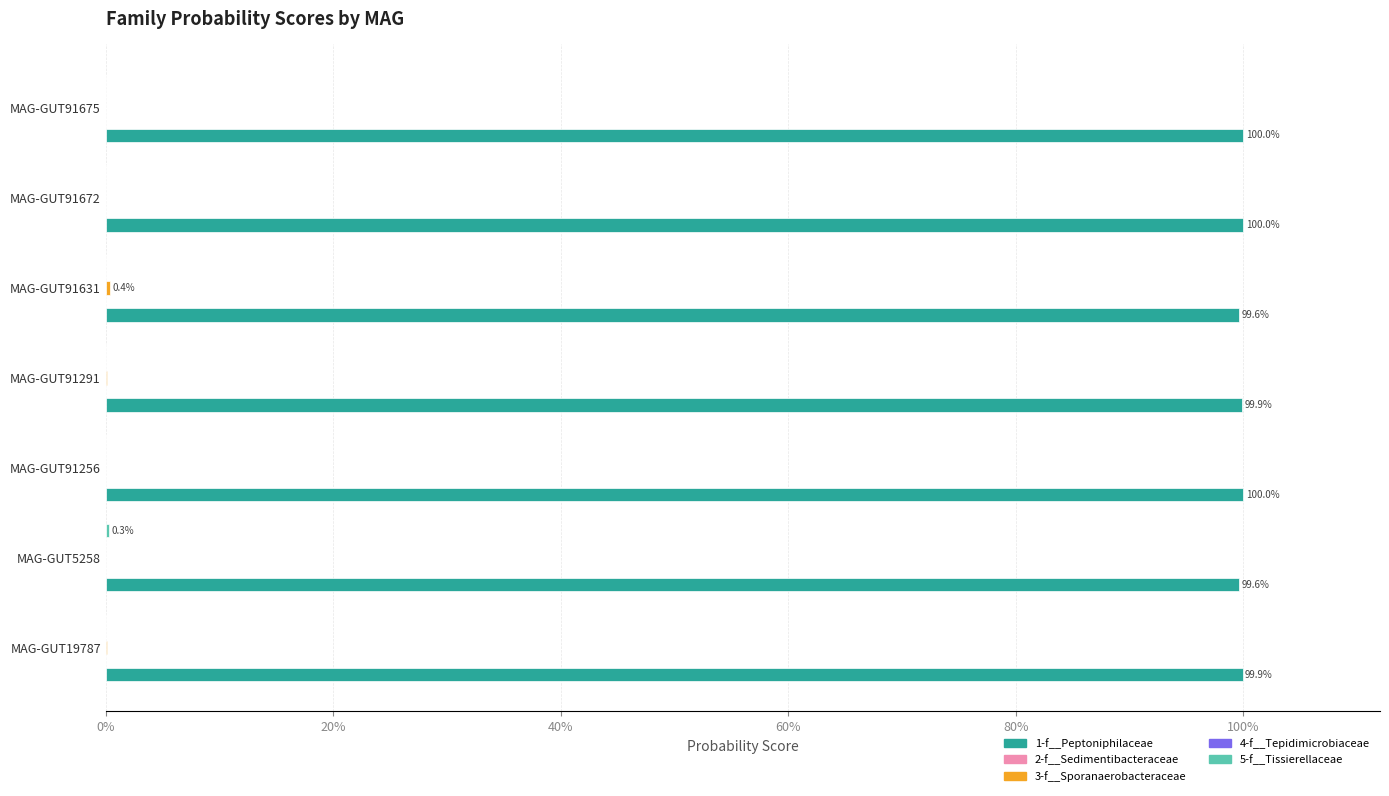

How many bars are there in total?

35